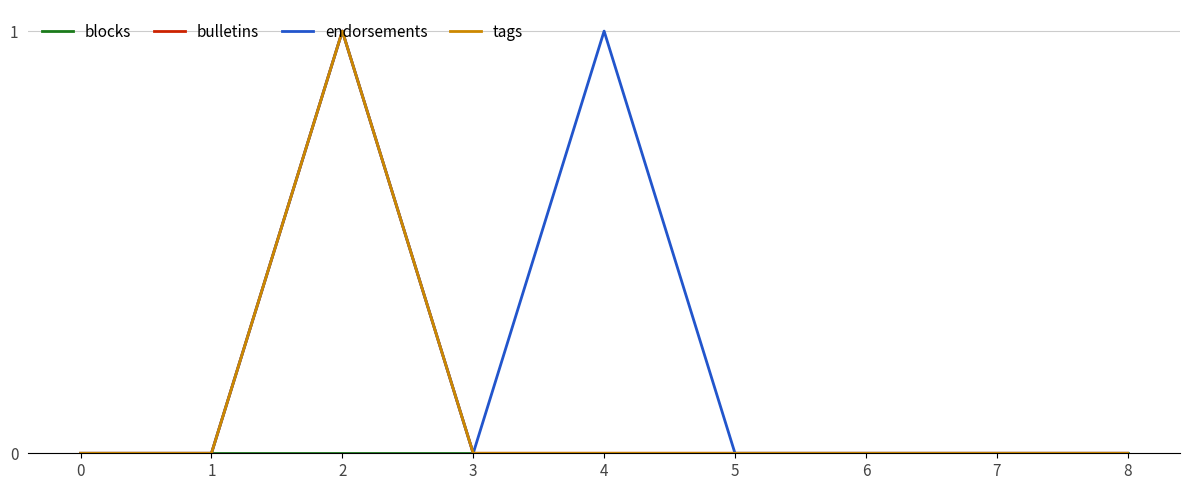

True or false: tags and blocks cross at least once.

False